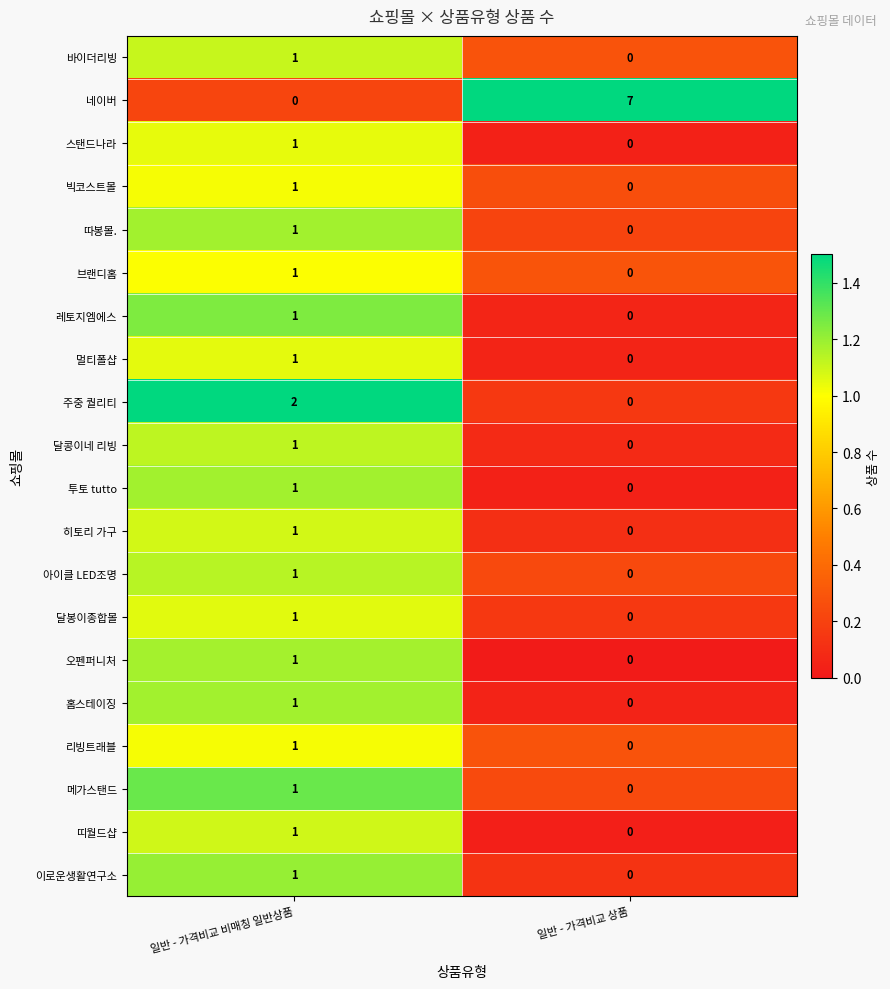

Rank the categories by 바이더리빙 value from lowest to highest.

일반 - 가격비교 상품, 일반 - 가격비교 비매칭 일반상품